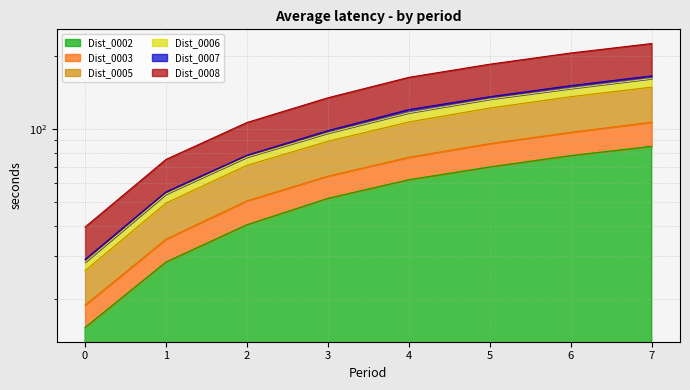

True or false: Dist_0006 and Dist_0008 cross at least once.

False